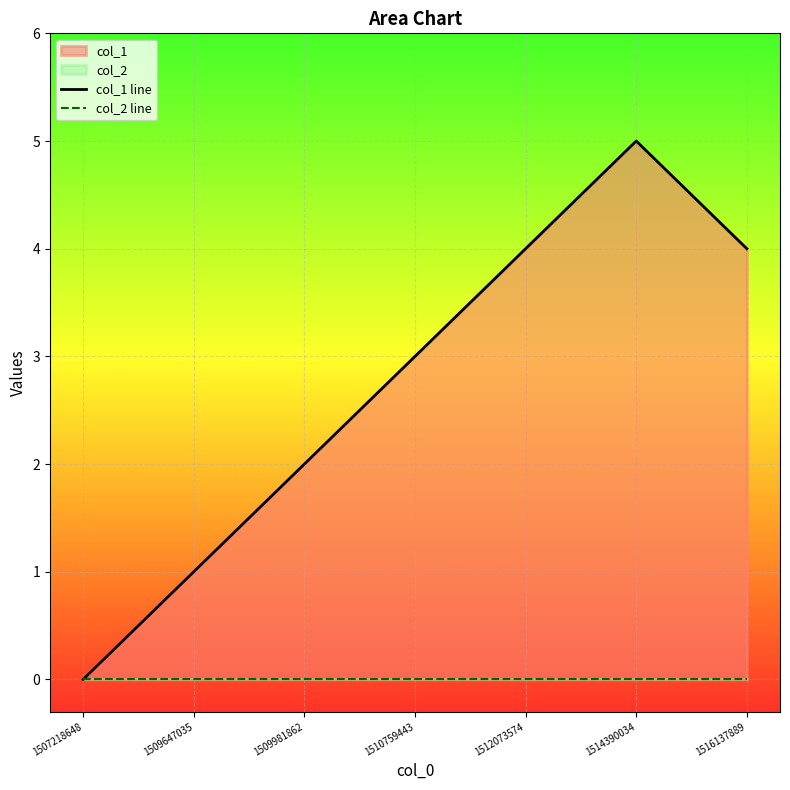

Which has a higher value, 1509647035 or 1514390034?

1514390034